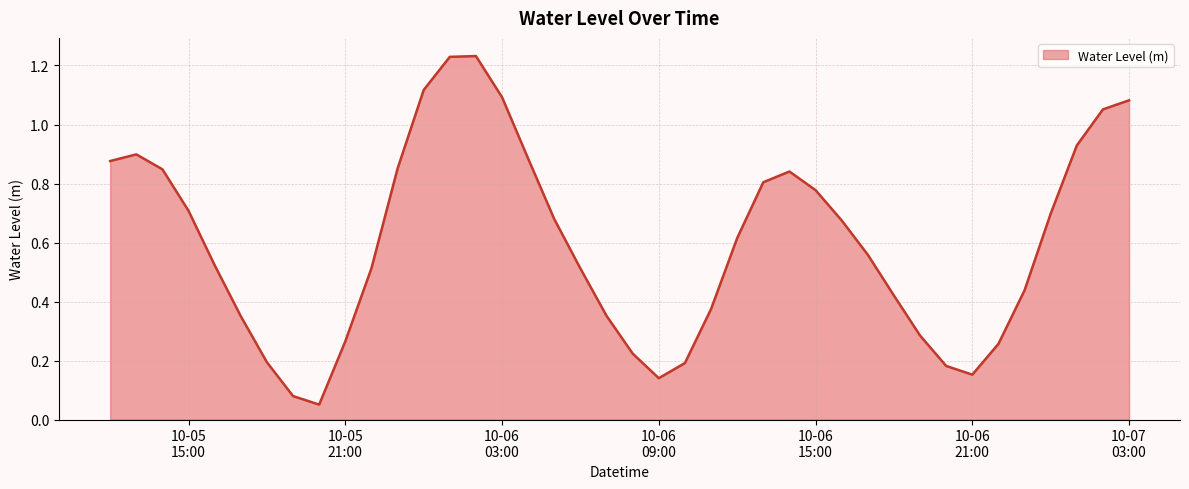

What is the label of the 7th point from the left?

2023-10-05 18:00:00